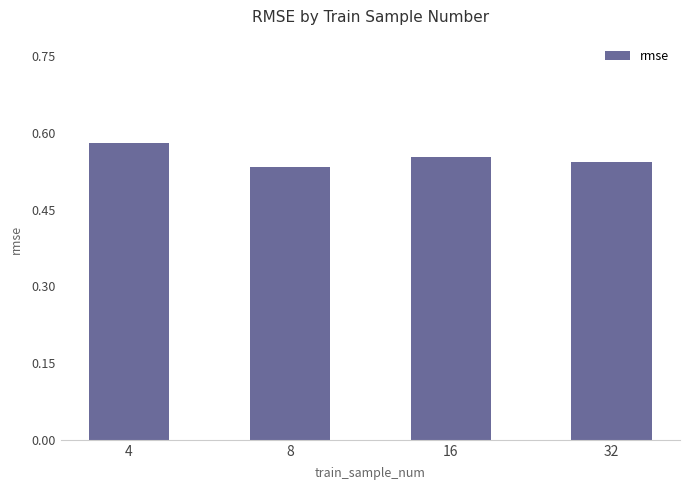

Count the values in the range 0 to 1.

4